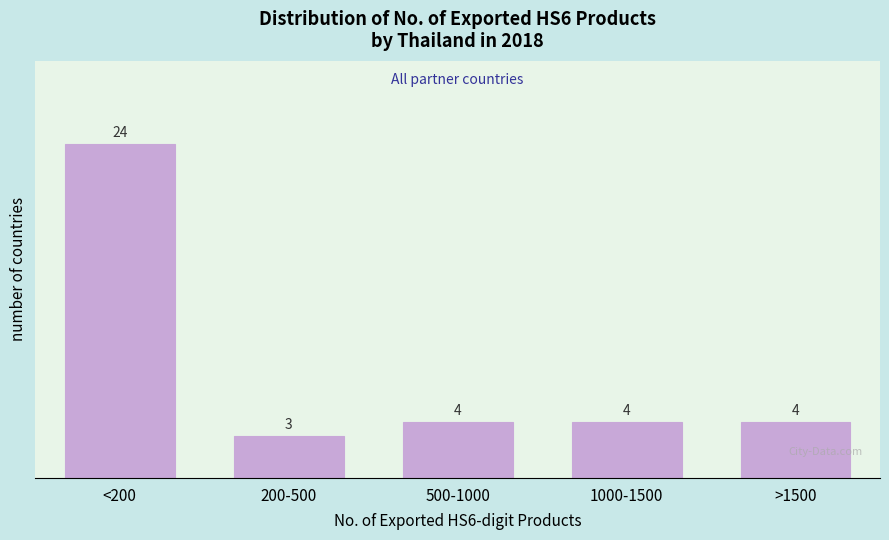

Reading left to right, transcribe all the data shown in this chart.

24	3	4	4	4